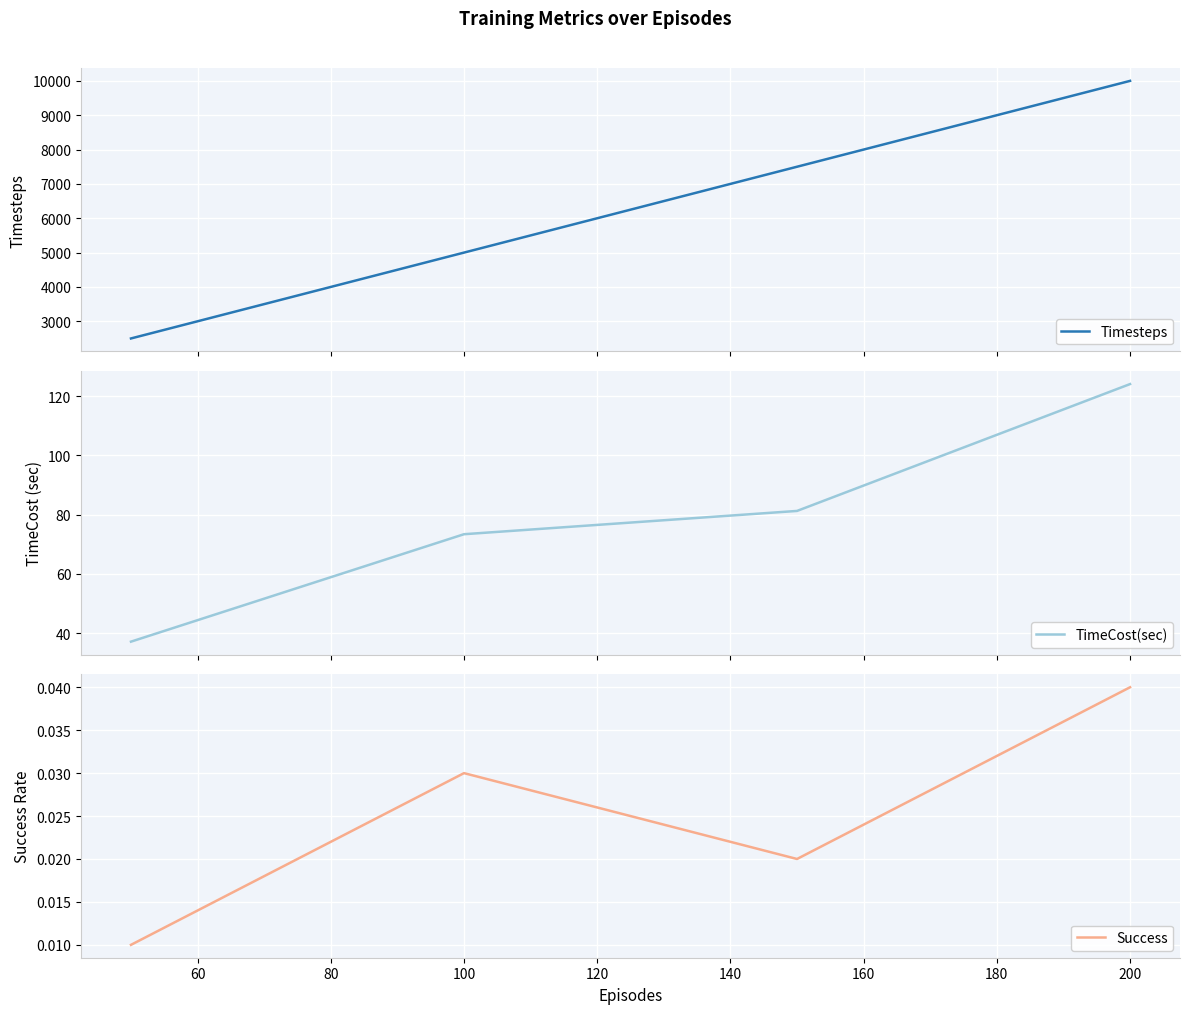

What are all the series names shown in the legend?

Timesteps, TimeCost(sec), Success